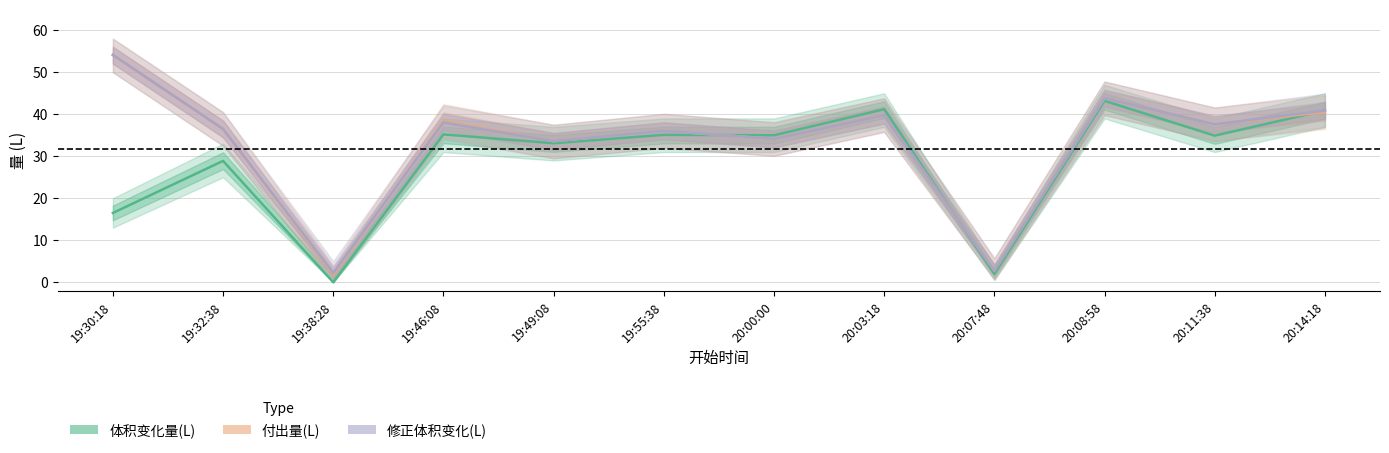

What is the label of the 7th point from the left?

20:00:00